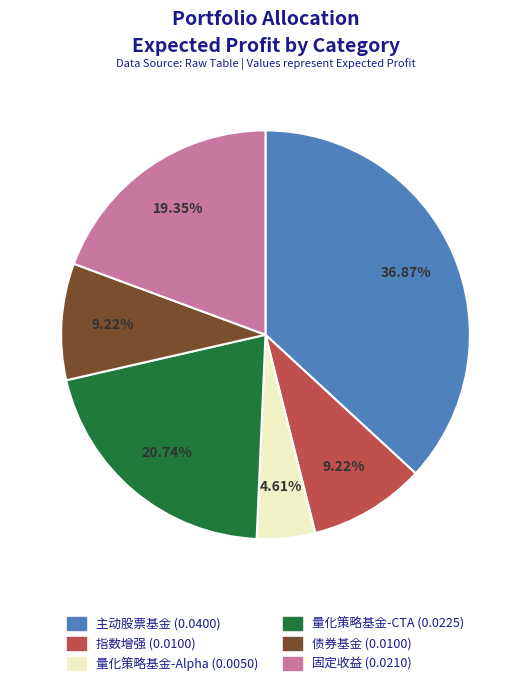

To the nearest percent, what is the combined percentage of 指数增强 and 主动股票基金?

46%